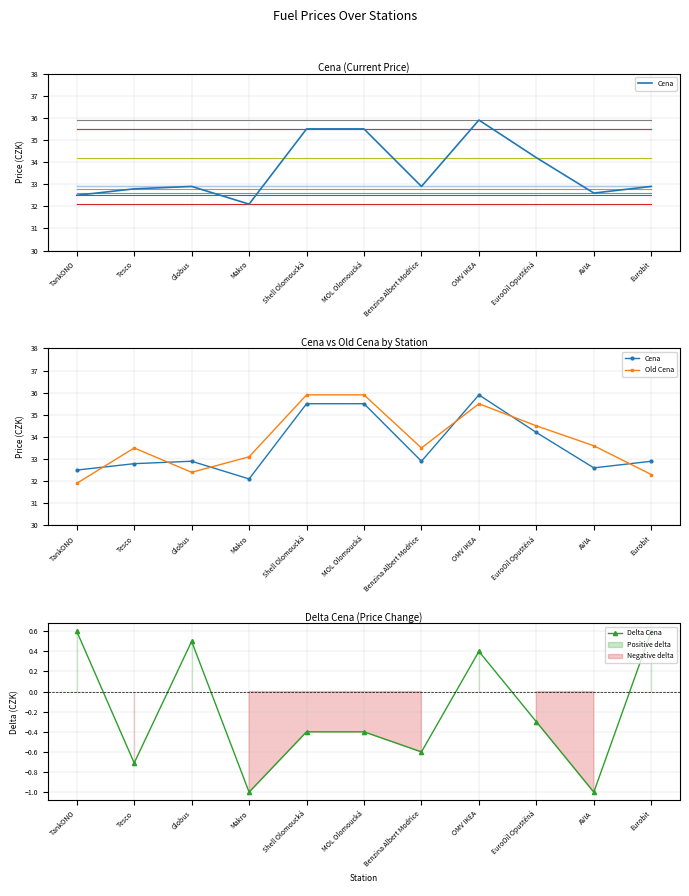

At which category does Cena reach its first local peak?

Globus